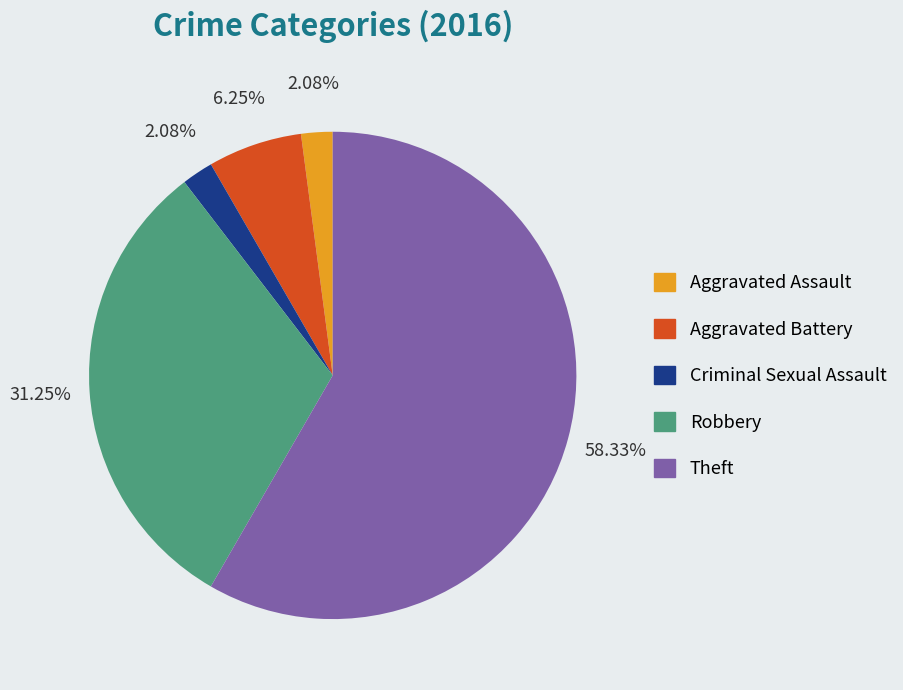

What is the total percentage of Theft and Aggravated Battery?

64.6%